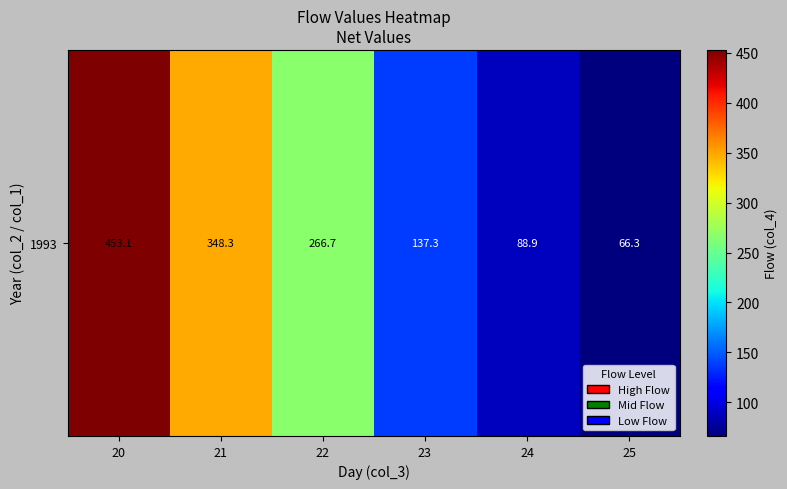

Where does the data first go above 266?

20